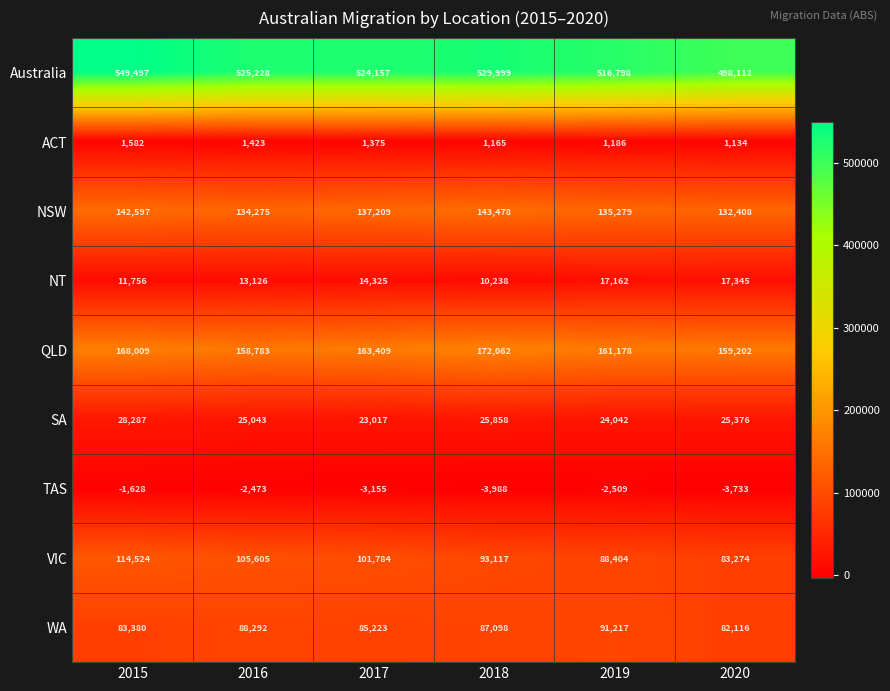

The value of NSW at 2019 is 62771. True or false?

False